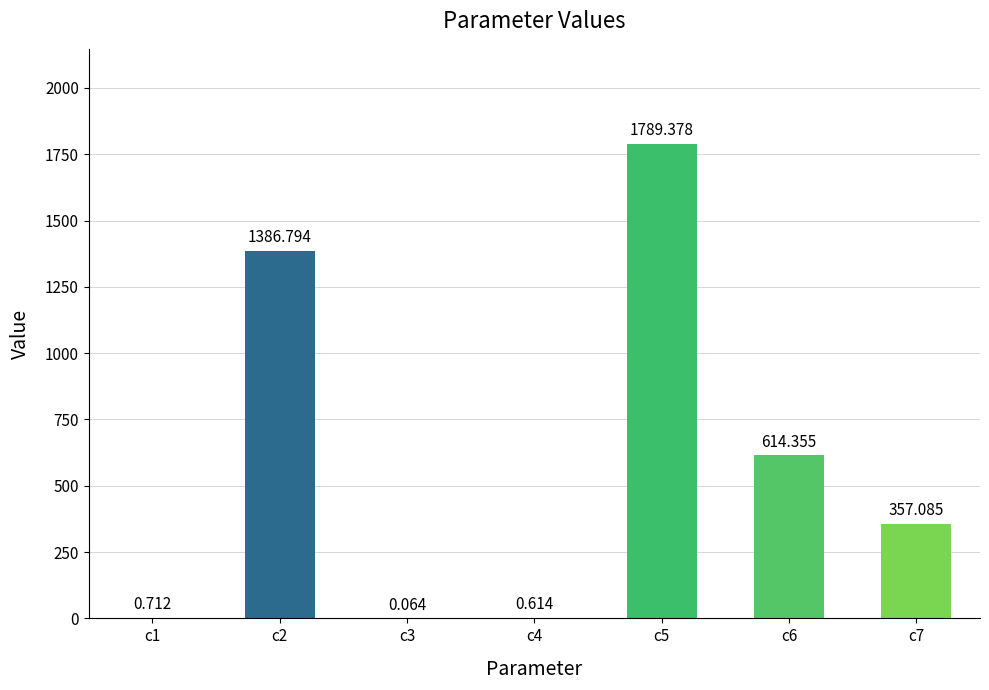

Rank the categories by value from highest to lowest.

c5, c2, c6, c7, c1, c4, c3